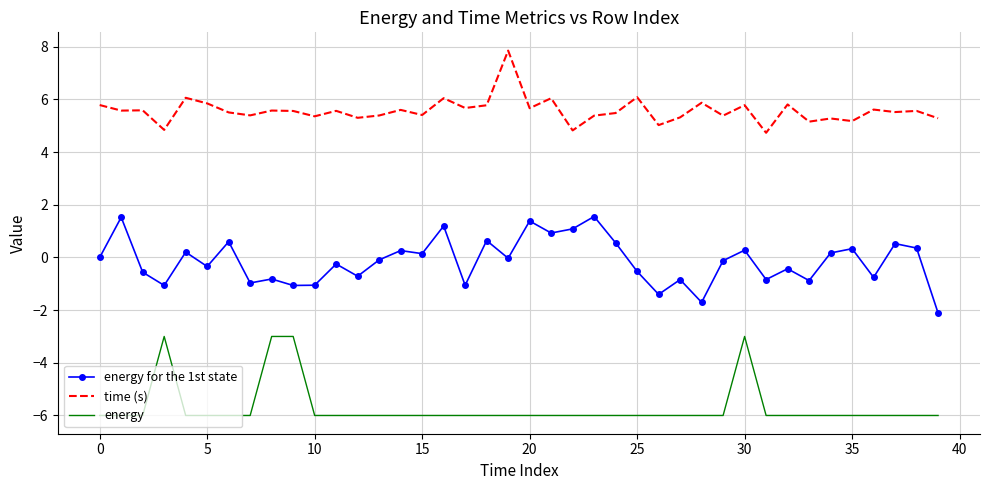

What is the minimum value for energy for the 1st state?

-2.1